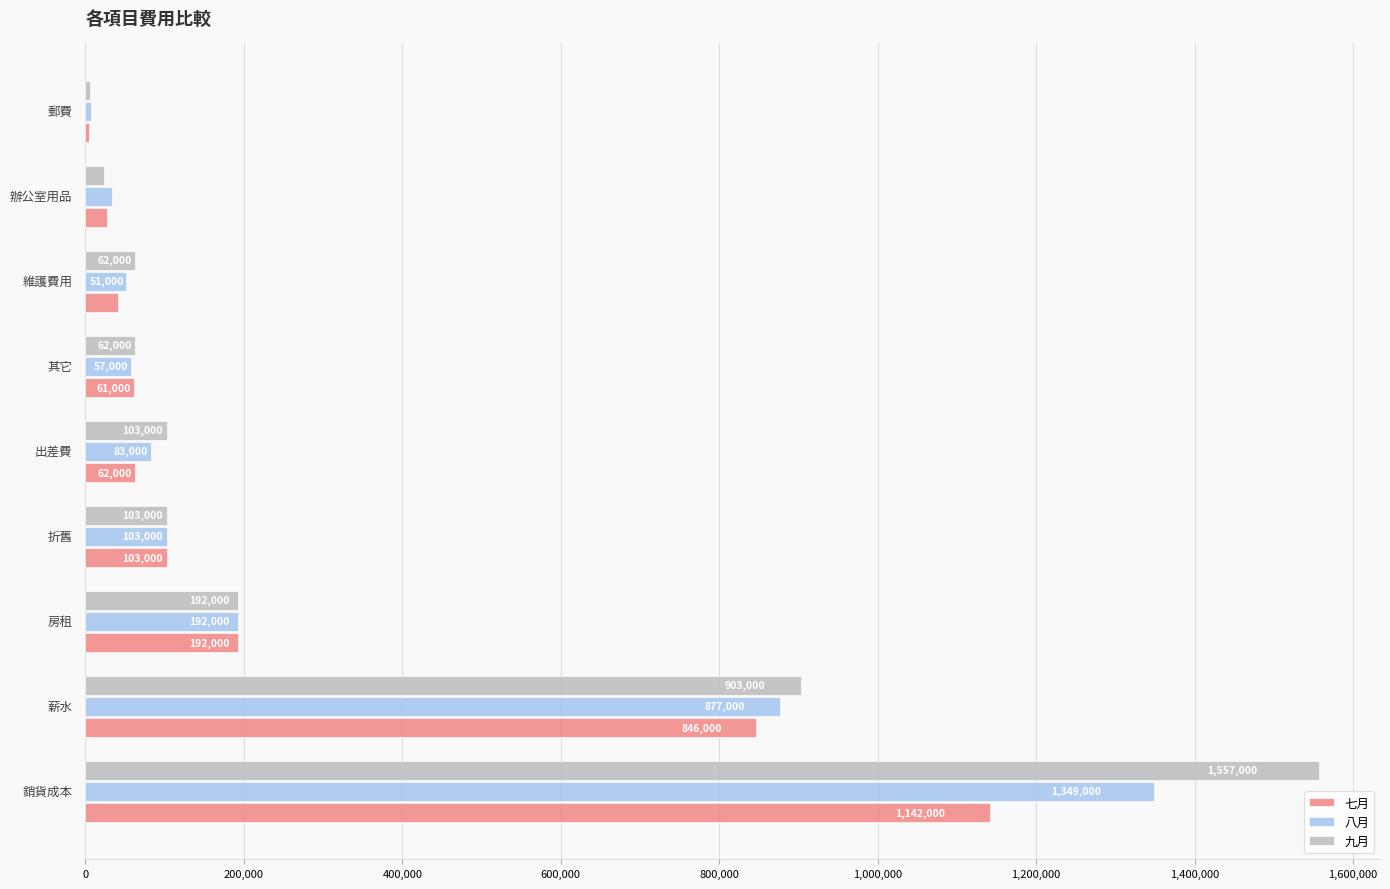

What is the minimum value for 九月?

6000